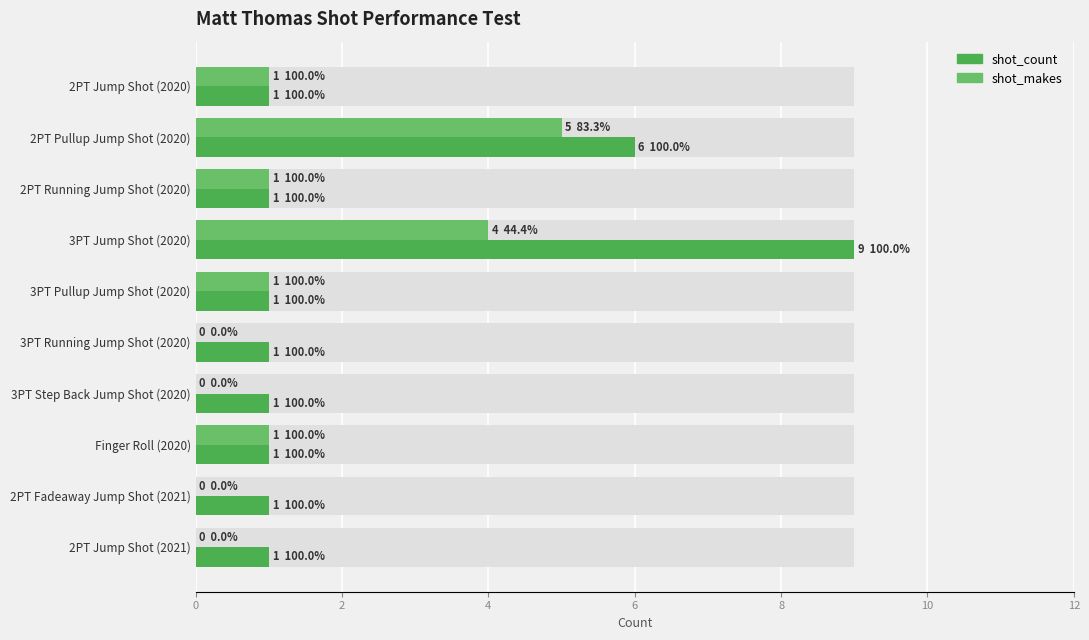

Does the chart contain stacked bars?

No